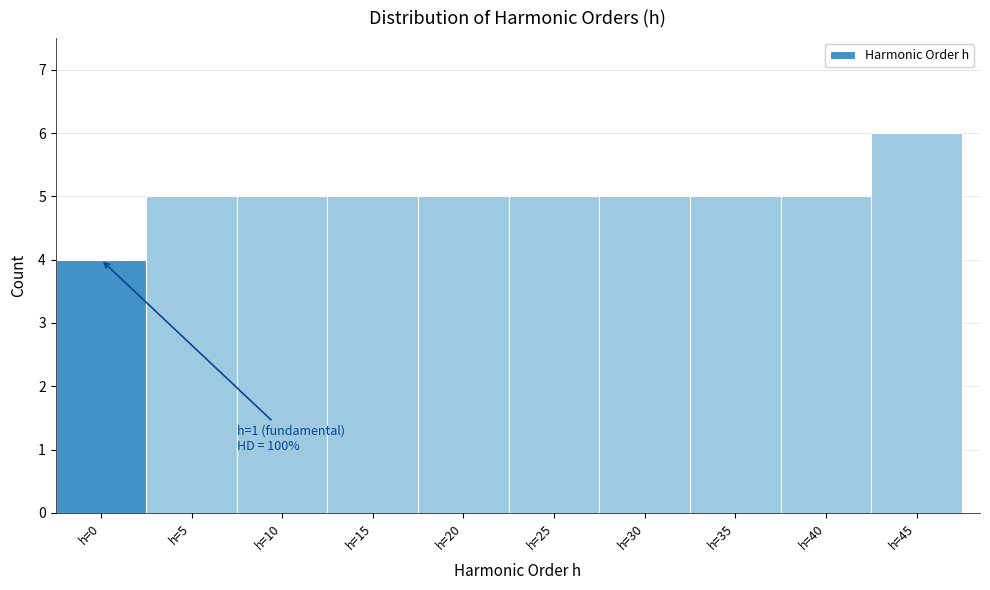

Reading left to right, transcribe all the data shown in this chart.

4	5	5	5	5	5	5	5	5	6